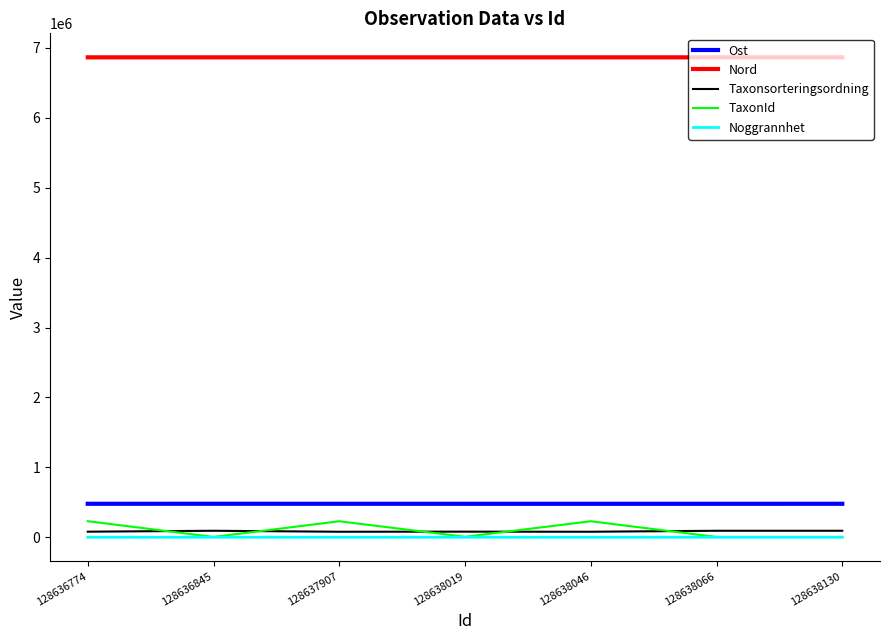

The Ost series shows 141184 at 128636774. True or false?

False